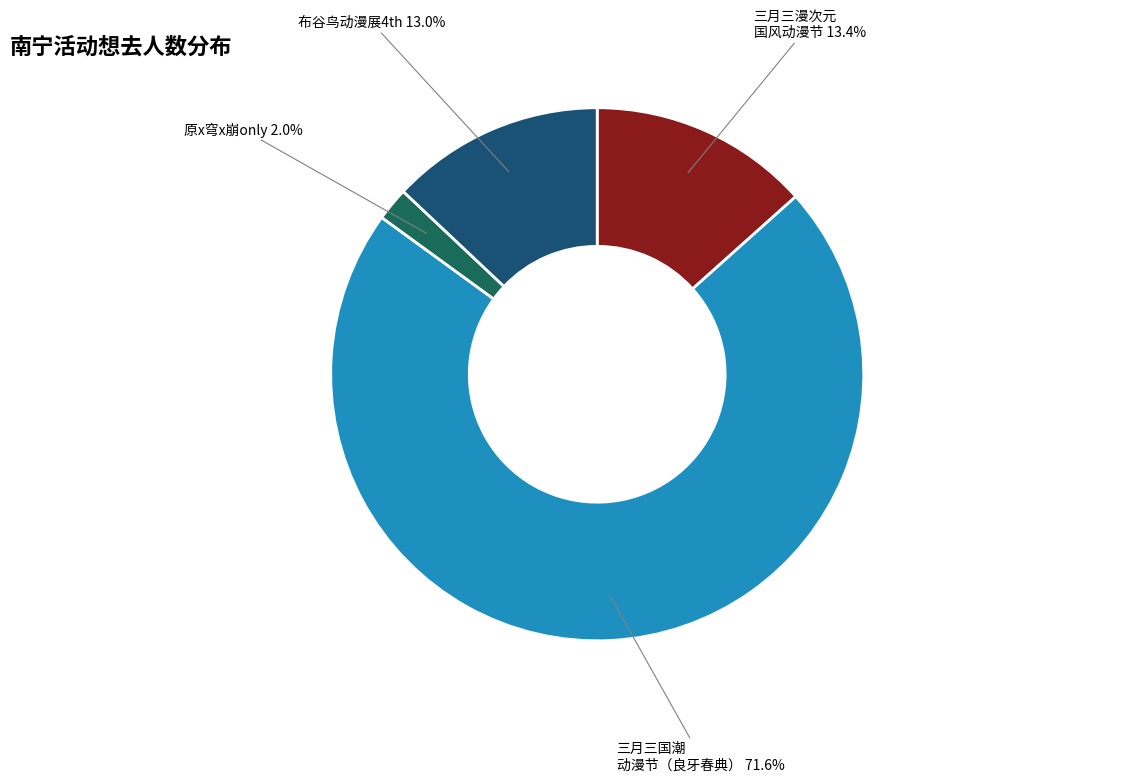

To the nearest percent, what is the average slice percentage?

25%